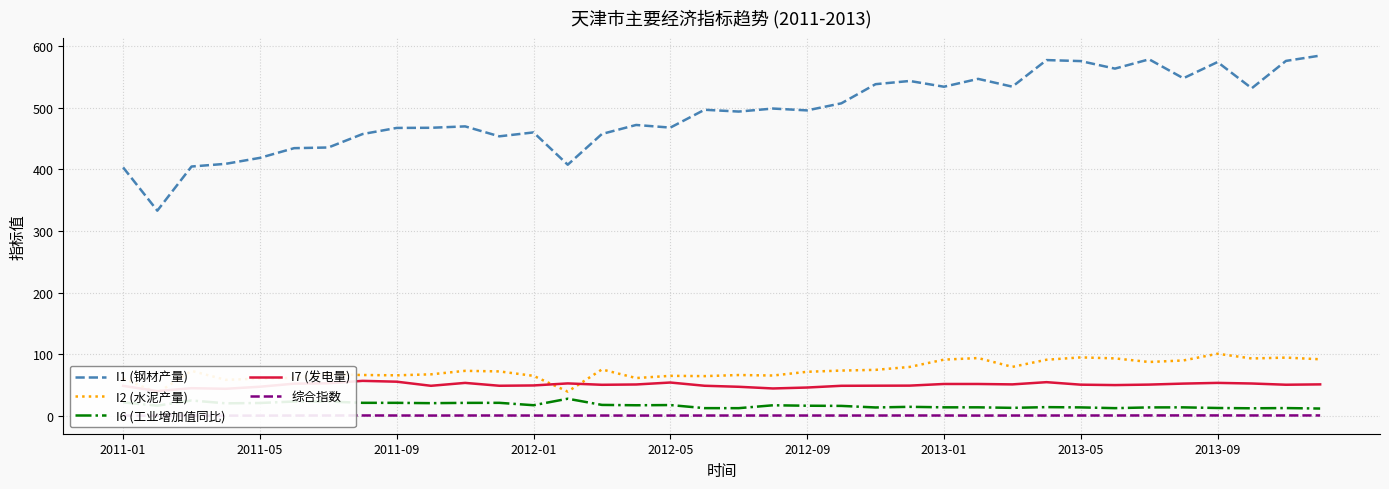

What is the difference between the maximum and second lowest values in the 综合指数 series?

0.3